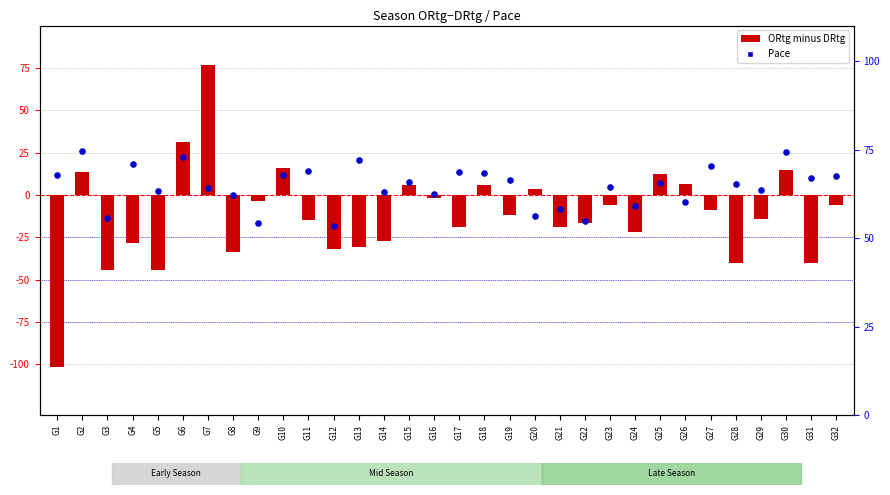

Which series has the largest Y range (max minus min)?

ORtg minus DRtg